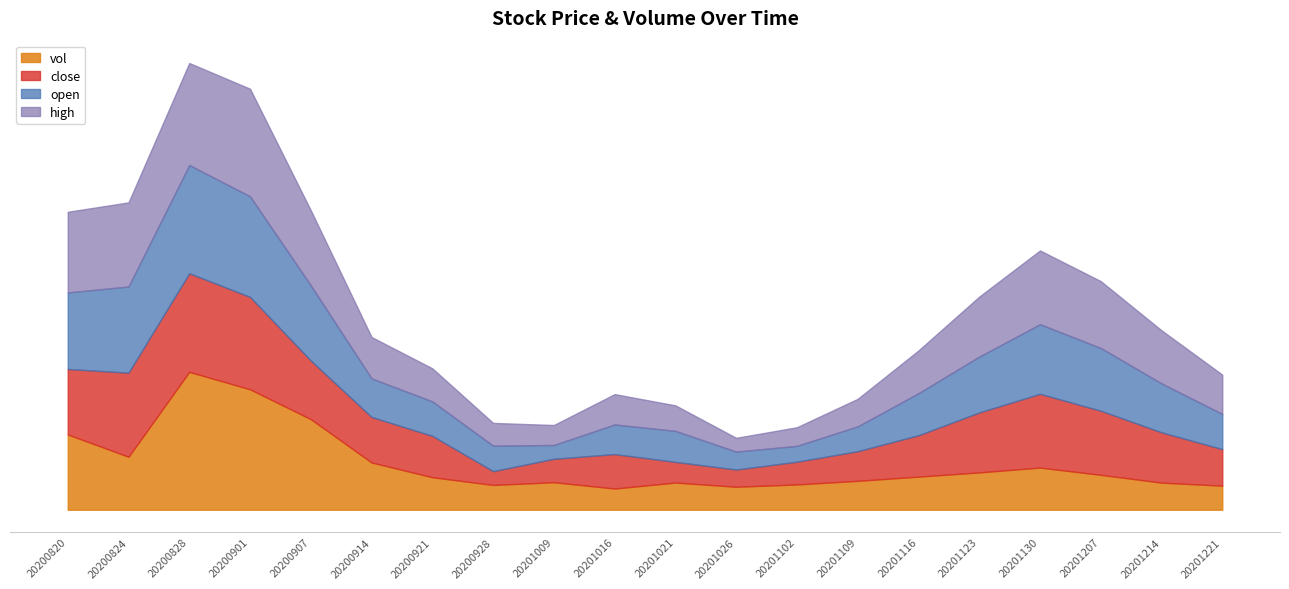

What are all the series names shown in the legend?

vol, close, open, high